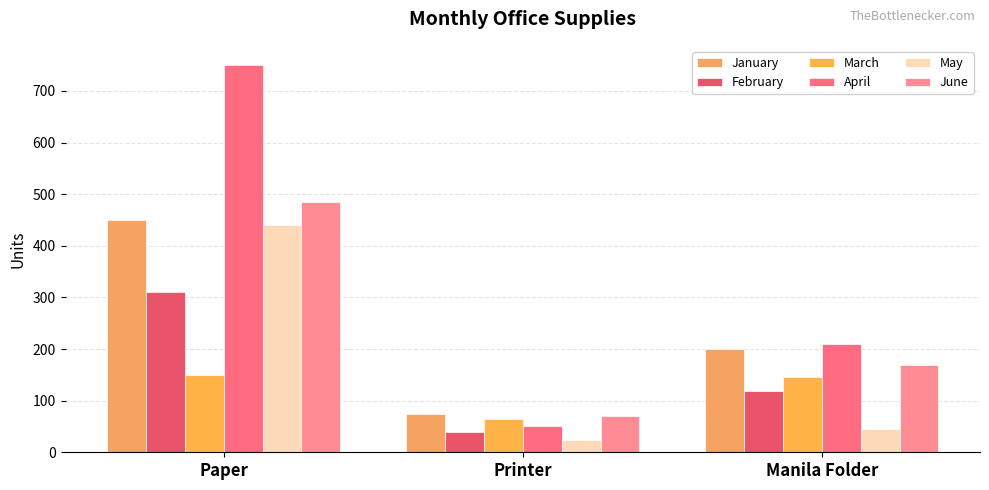

How many data points in April are less than 210?

1